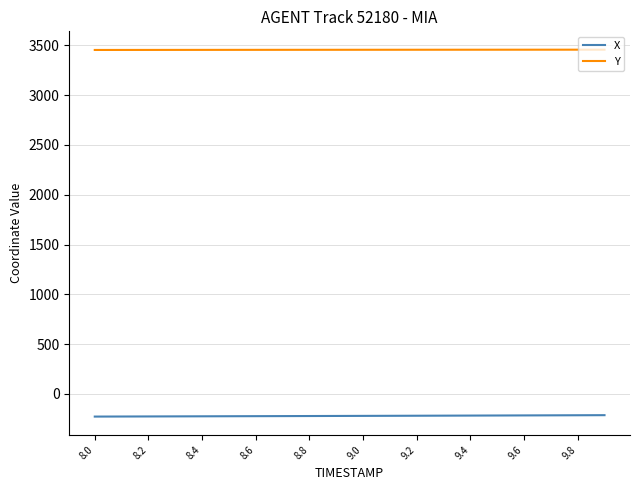

What is the sum of all Y values?

69112.6